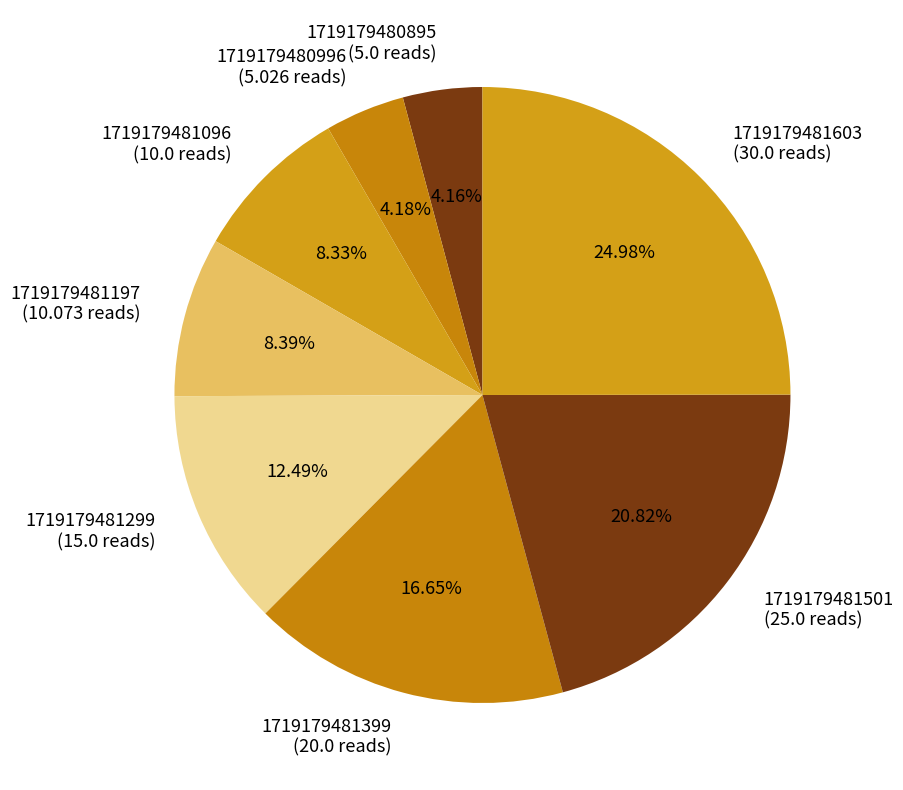

What percentage do 1719179481399 and 1719179481299 together represent?

29.1%